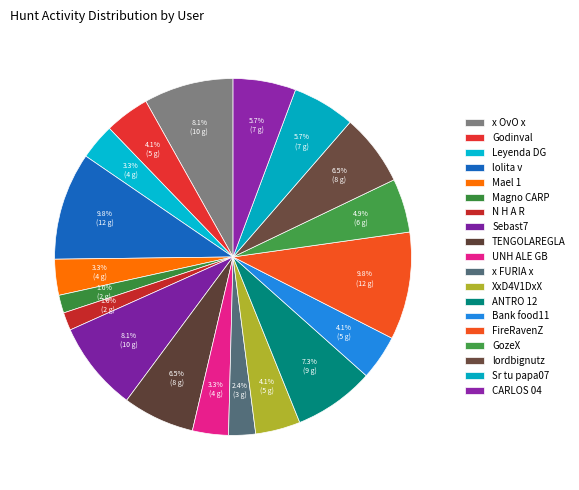

True or false: FireRavenZ accounts for 21% of the total.

False